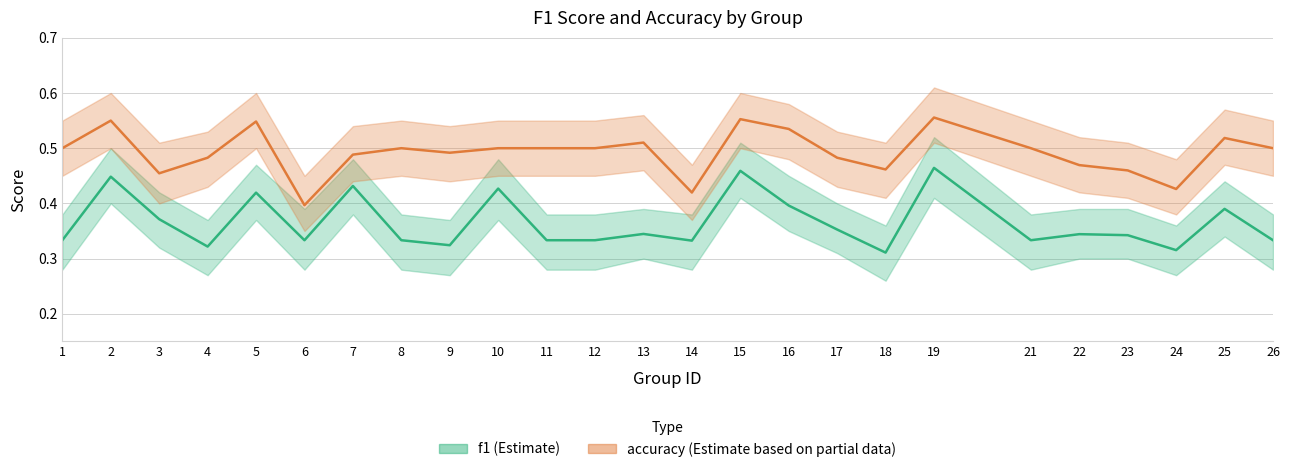

True or false: accuracy and f1 cross at least once.

False